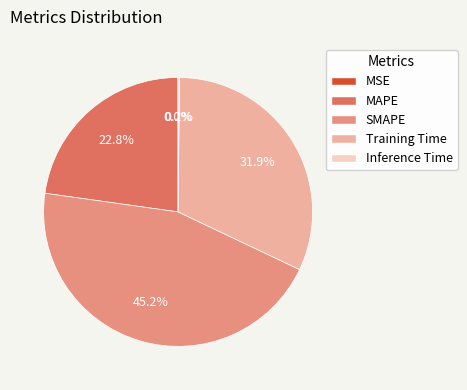

To the nearest percent, what is the average slice percentage?

20%